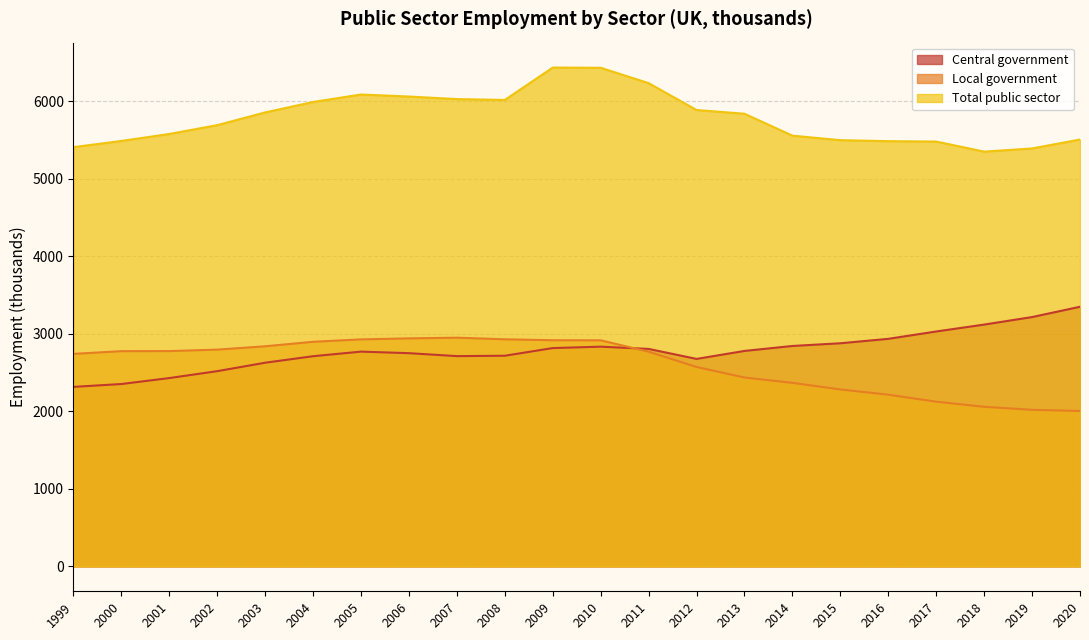

The value of Central government at 2013 is 2780. True or false?

True